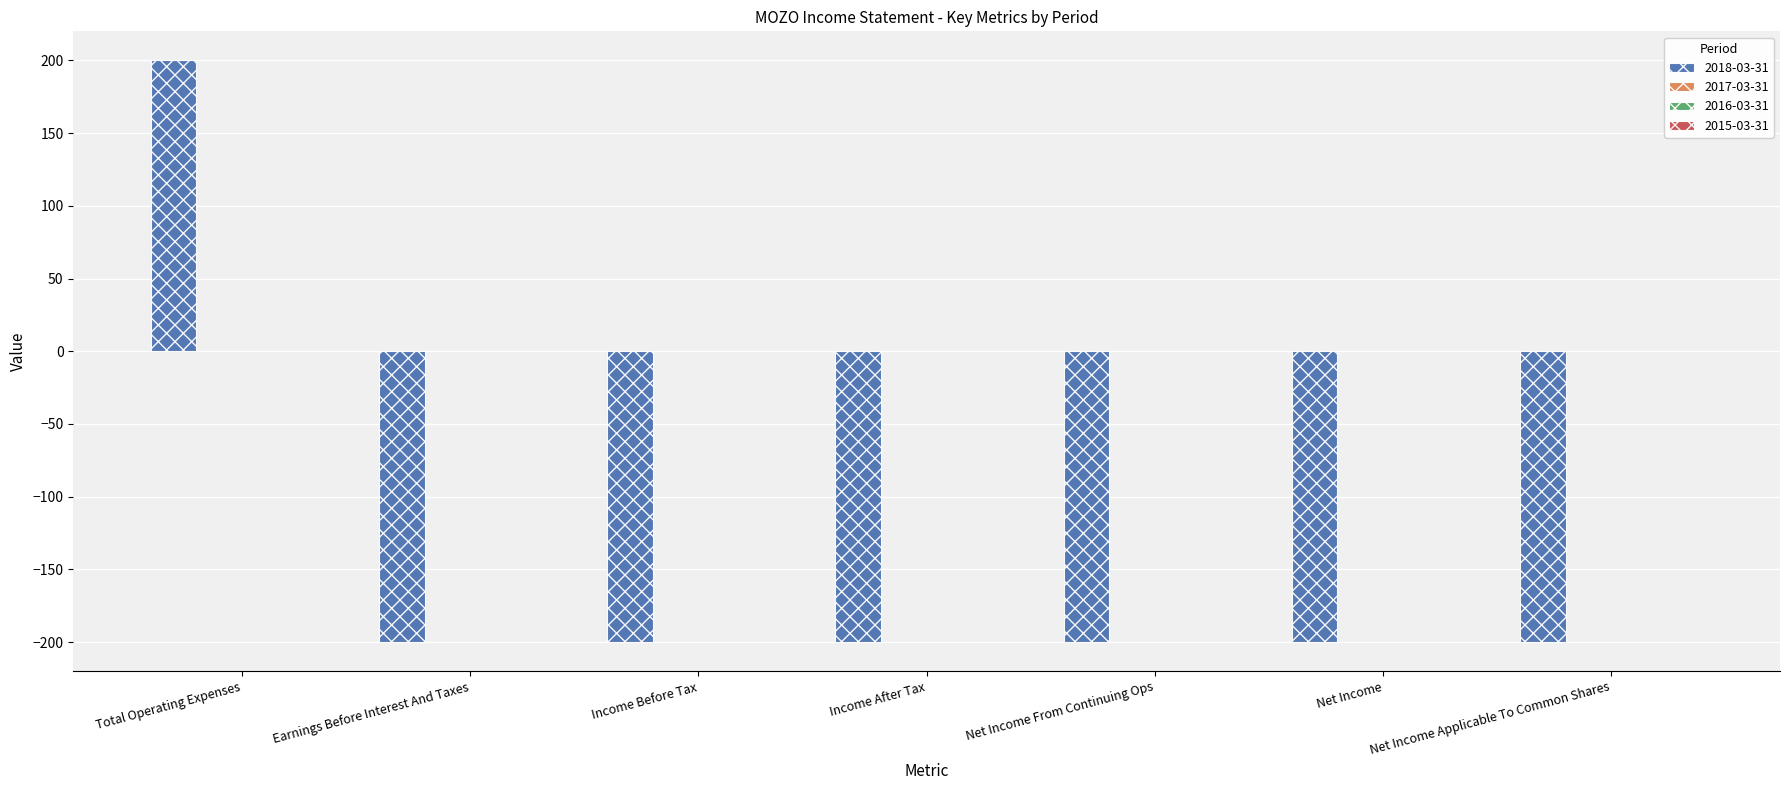

What is the sum of all values?

-1000